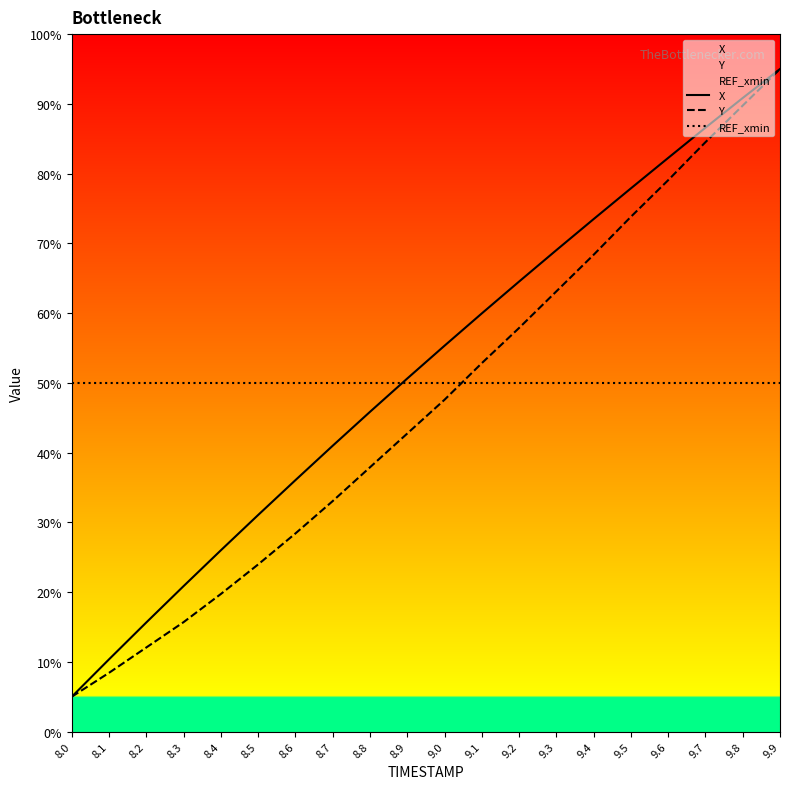

What is the sum of all X values?

1037.3